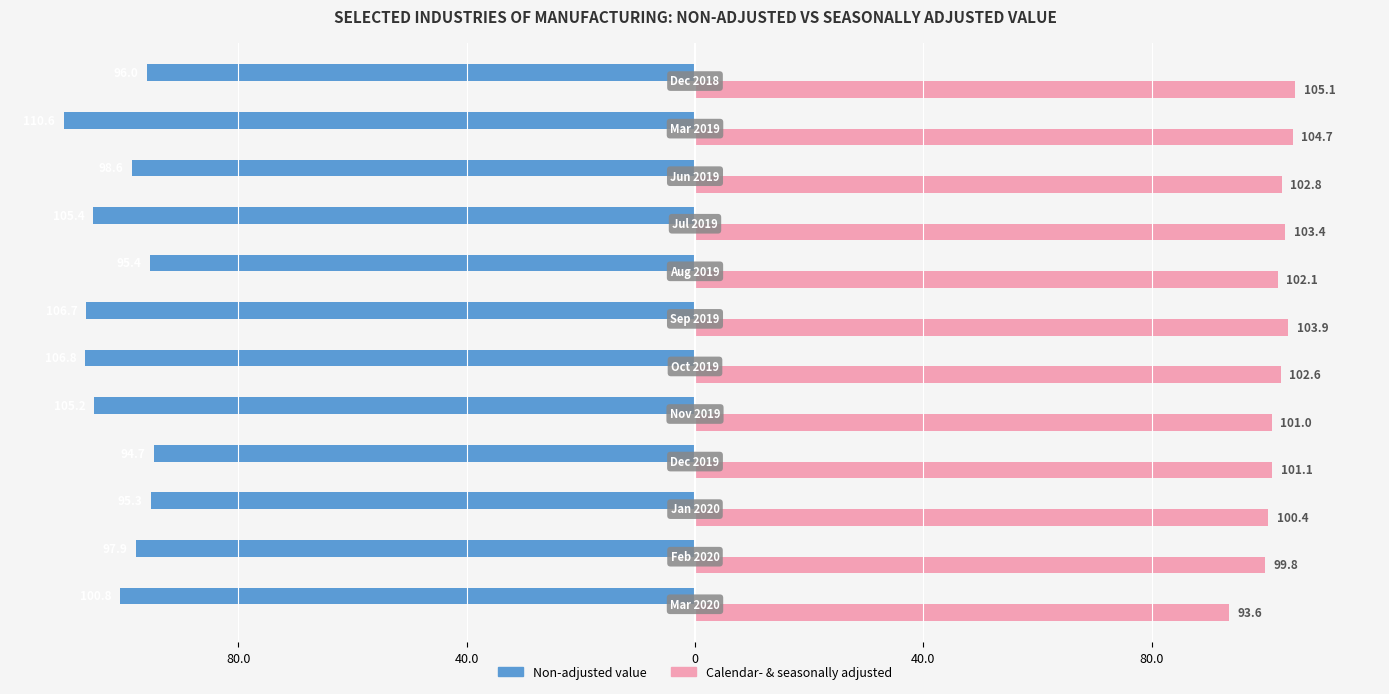

What are all the series names shown in the legend?

Non-adjusted value, Calendar- & seasonally adjusted